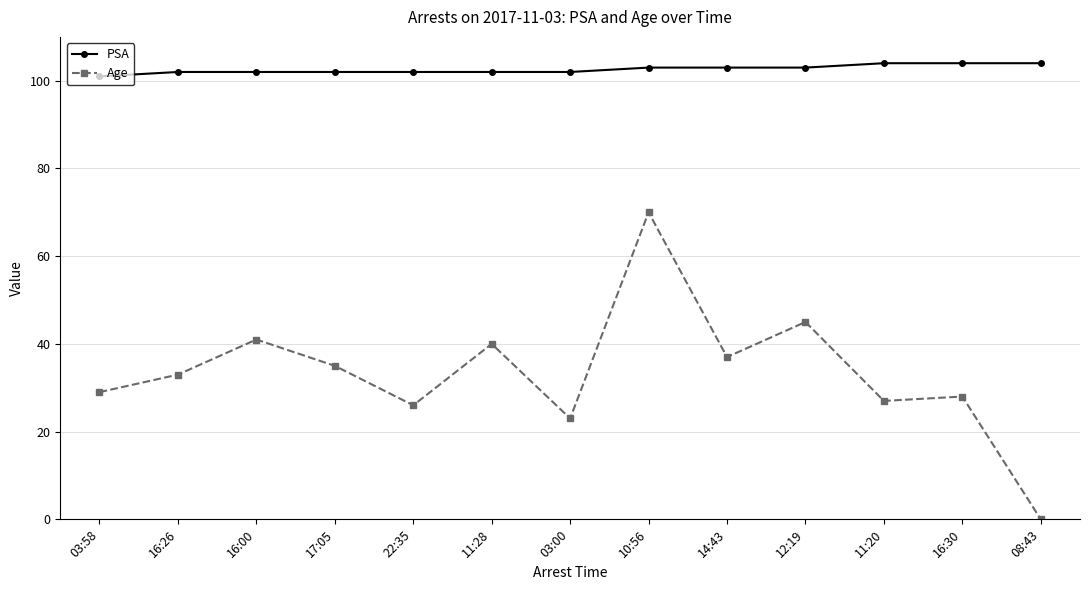

How many data points does each series have?

13